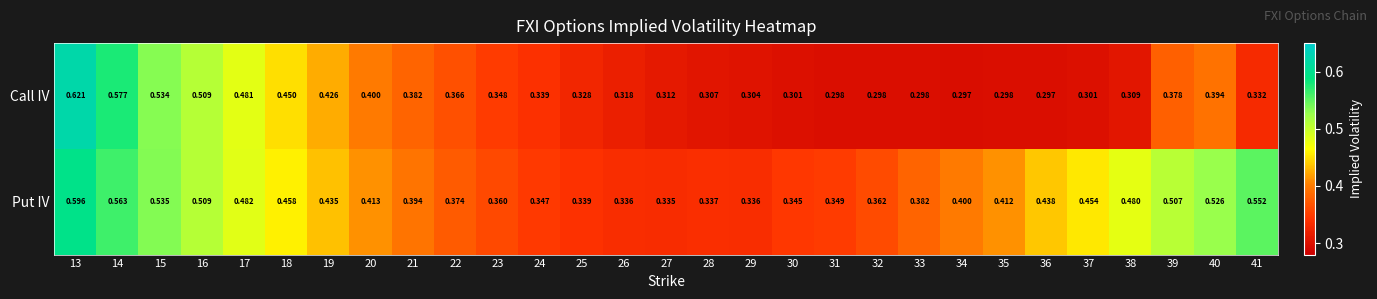

Which series has the widest spread of values?

Call IV